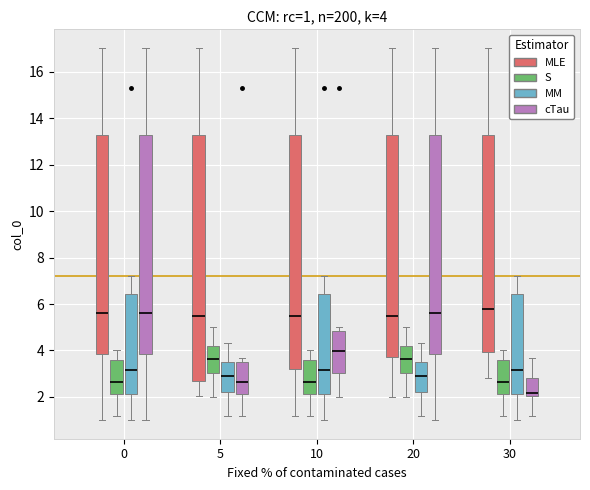

Comparing the boxes themselves (not the whiskers), which one is the tallest?

5 (MLE)